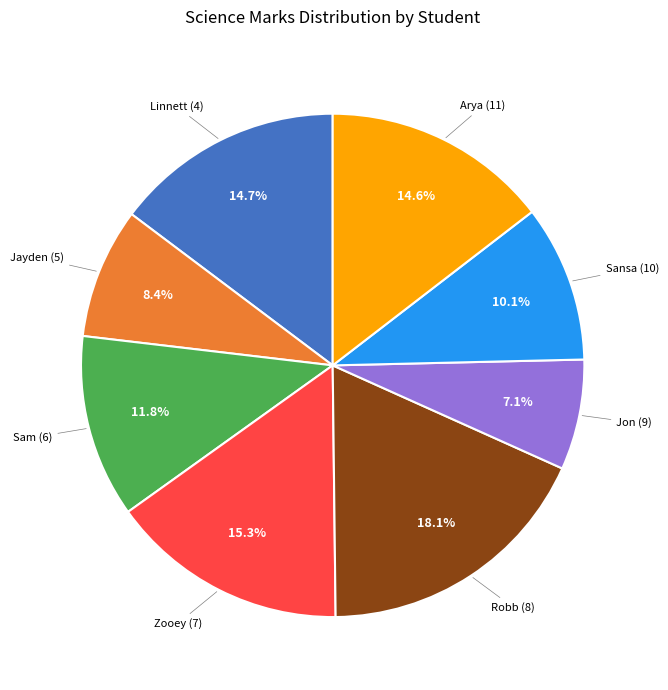

Is there any slice that represents more than half of the pie?

No